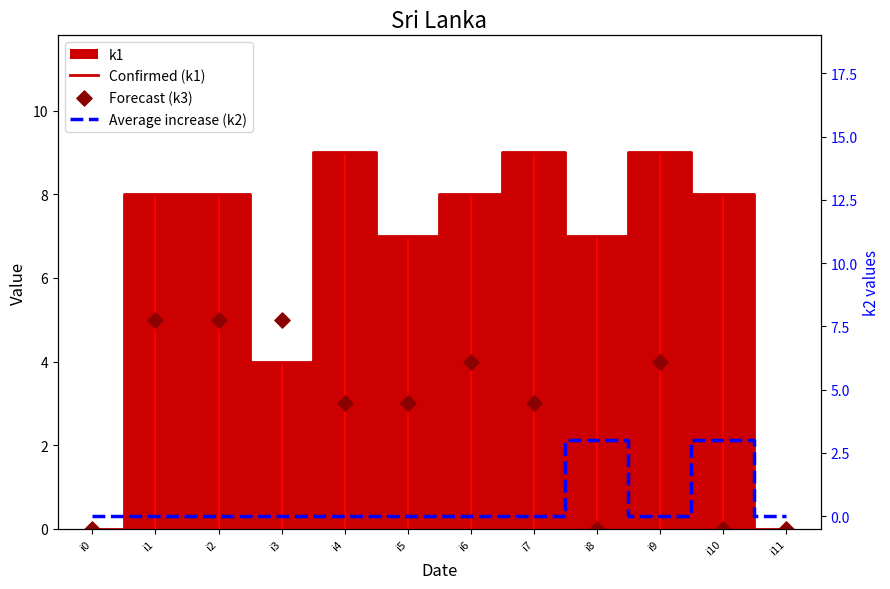

At which category is the sum across all series the highest?

i1